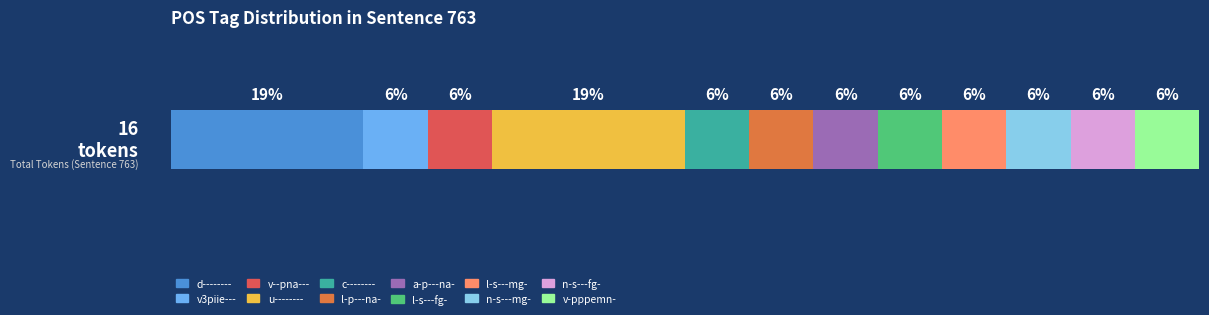

What are all the series names shown in the legend?

d--------, v3piie---, v--pna---, u--------, c--------, l-p---na-, a-p---na-, l-s---fg-, l-s---mg-, n-s---mg-, n-s---fg-, v-pppemn-